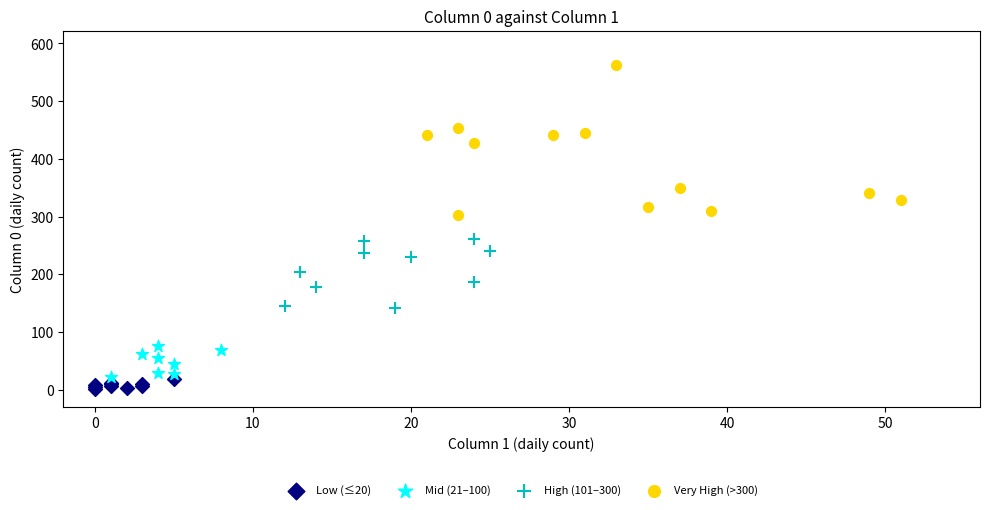

Which series has the largest Y range (max minus min)?

Very High (>300)